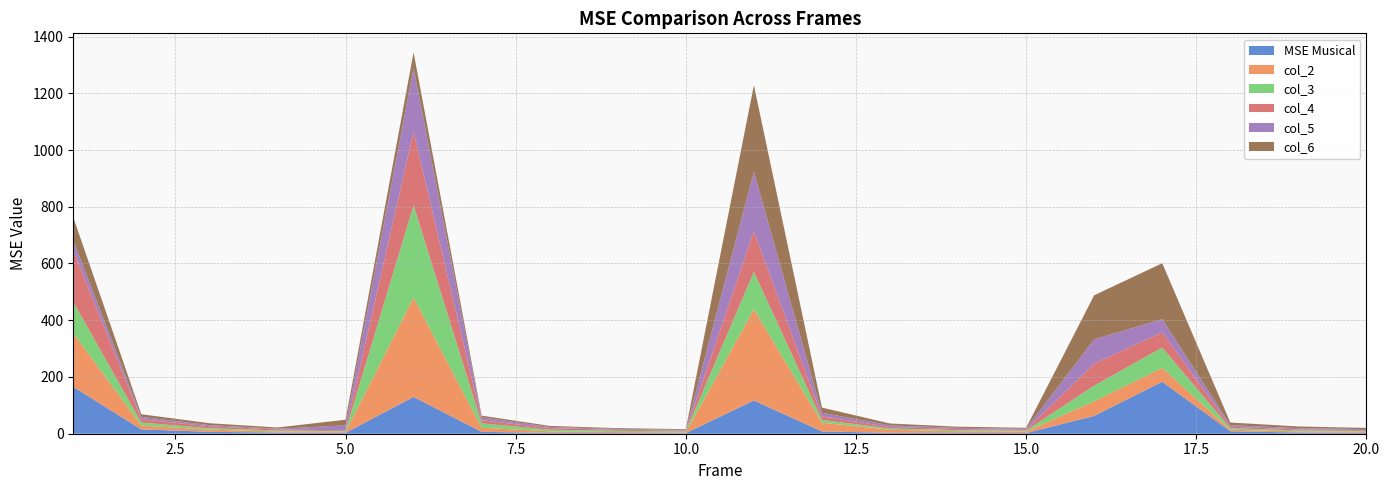

Reading left to right, list all the values displayed in this chart.

MSE Musical: 1=165.2	2=15.2	3=6.8	4=4.0	5=3.0	6=129.8	7=6.7	8=2.9	9=2.4	10=2.0	11=117.3	12=8.0	13=3.2	14=2.8	15=2.3	16=62.9	17=183.2	18=8.7	19=4.2	20=3.2
col_2: 1=189.6	2=13.6	3=7.5	4=4.2	5=3.5	6=350.6	7=14.4	8=5.6	9=3.5	10=2.9	11=321.9	12=31.0	13=10.7	14=6.0	15=5.5	16=51.7	17=48.7	18=5.5	19=4.0	20=3.8
col_3: 1=109.7	2=10.4	3=5.1	4=3.1	5=2.4	6=325.0	7=15.4	8=5.9	9=4.4	10=3.2	11=131.3	12=9.7	13=4.3	14=3.7	15=2.9	16=55.0	17=71.7	18=5.1	19=3.6	20=2.8
col_4: 1=181.0	2=12.0	3=6.8	4=3.8	5=3.0	6=259.3	7=11.0	8=5.4	9=3.6	10=2.9	11=143.1	12=12.5	13=5.4	14=3.8	15=3.1	16=77.6	17=54.0	18=5.5	19=3.4	20=2.8
col_5: 1=35.7	2=8.2	3=4.2	4=2.6	5=17.4	6=224.0	7=10.0	8=4.2	9=2.9	10=2.6	11=209.4	12=12.7	13=5.7	14=4.3	15=3.8	16=85.3	17=46.2	18=5.6	19=4.4	20=3.8
col_6: 1=81.4	2=9.2	3=6.6	4=4.3	5=20.0	6=55.3	7=6.2	8=3.6	9=2.9	10=2.5	11=305.5	12=18.4	13=6.8	14=4.1	15=3.3	16=155.6	17=197.2	18=9.1	19=5.9	20=4.1